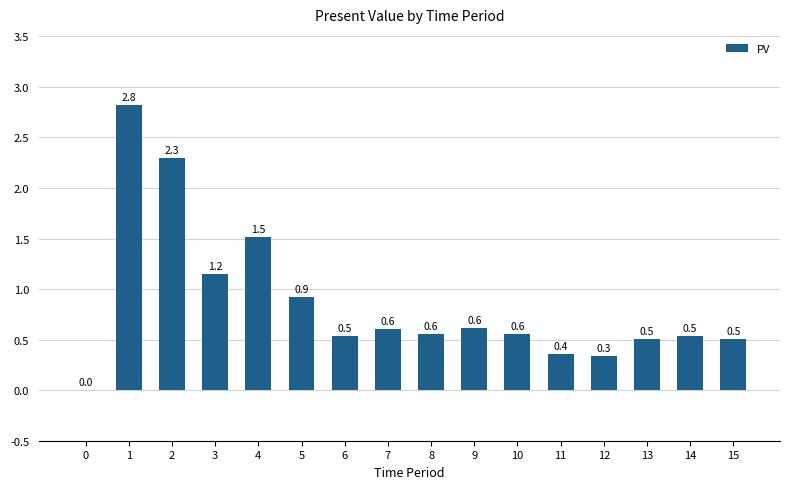

What is the sum of the values at 14 and 10?

1.1